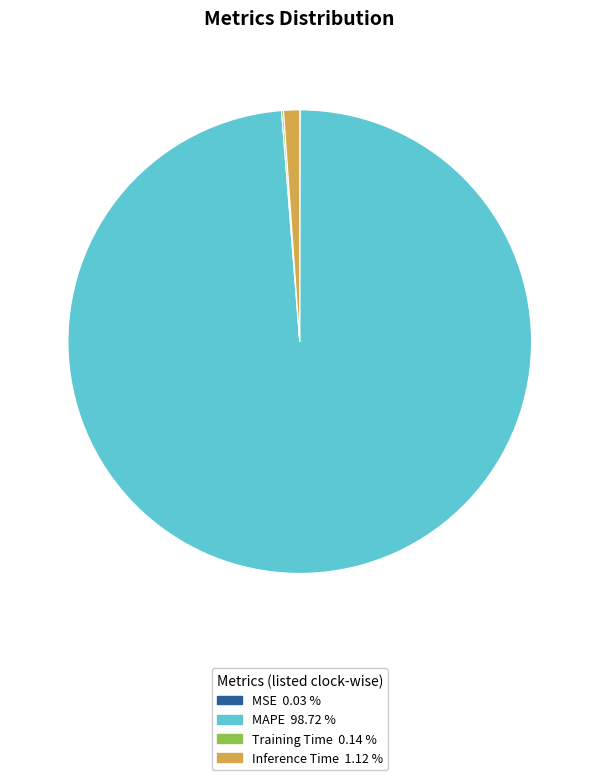

Which category has the biggest portion of the pie?

MAPE